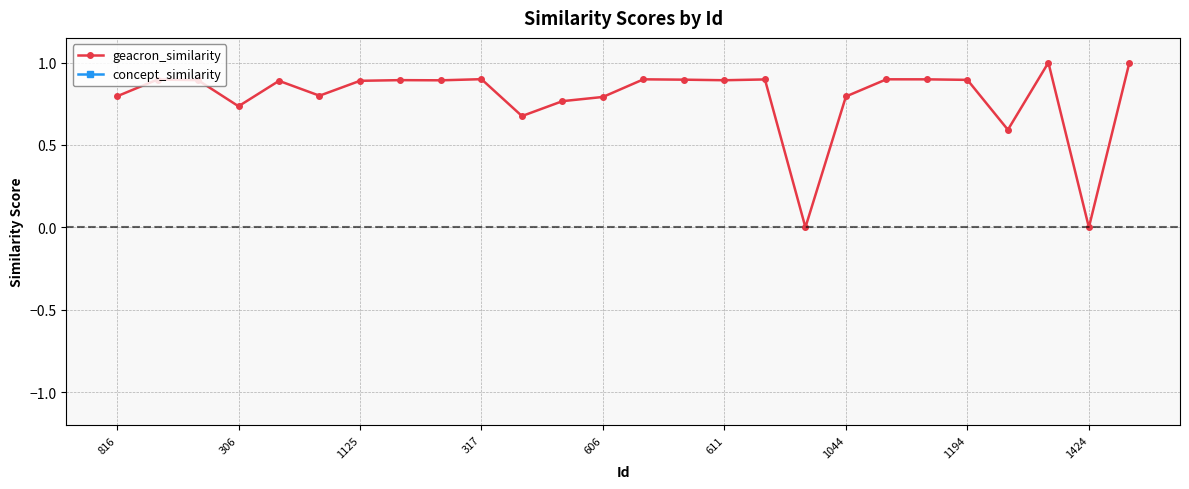

Which label corresponds to the smallest value in the chart?

17